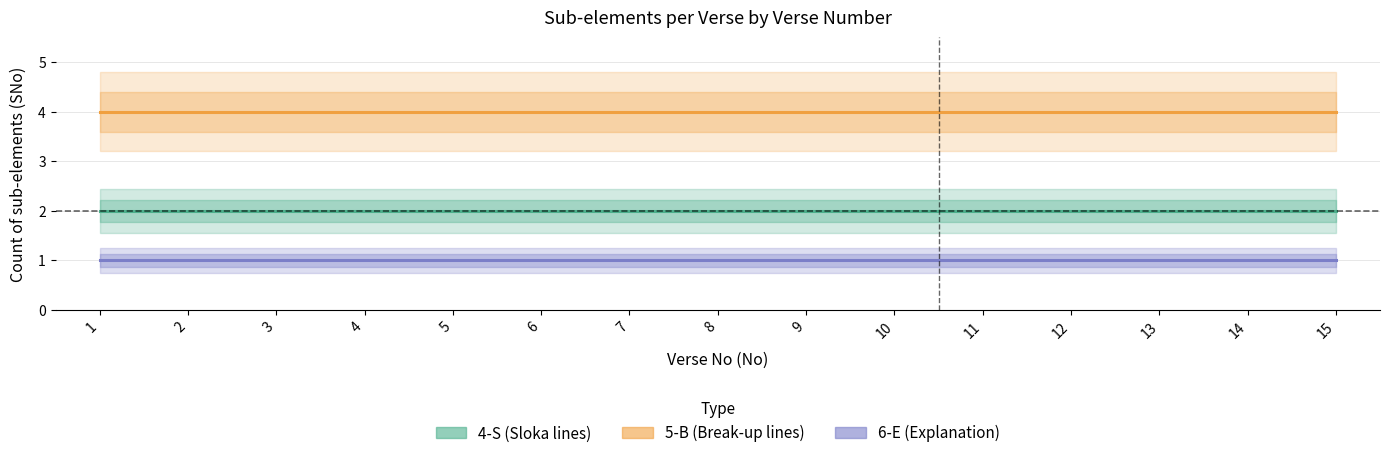

Which category has the highest value in the 4-S (Sloka lines) series?

1